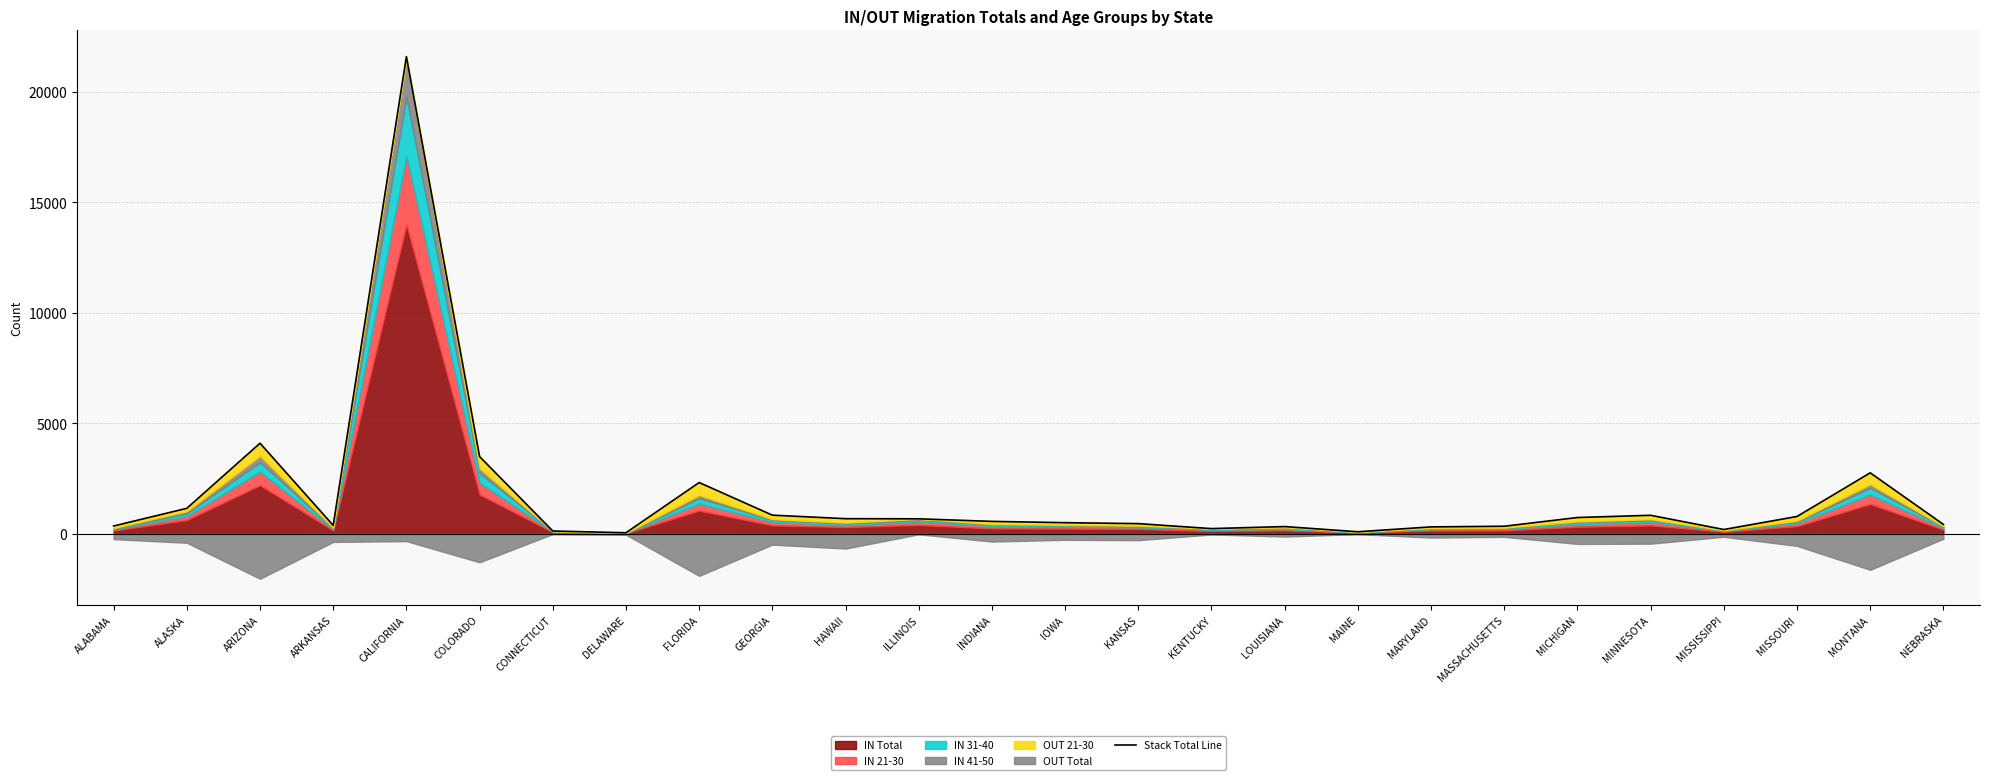

Reading left to right, what are all the values shown in this chart?

ALABAMA=360	ALASKA=1159	ARIZONA=4104	ARKANSAS=387	CALIFORNIA=21594	COLORADO=3500	CONNECTICUT=133	DELAWARE=54	FLORIDA=2326	GEORGIA=850	HAWAII=691	ILLINOIS=684	INDIANA=568	IOWA=510	KANSAS=467	KENTUCKY=242	LOUISIANA=334	MAINE=99	MARYLAND=319	MASSACHUSETTS=349	MICHIGAN=743	MINNESOTA=844	MISSISSIPPI=201	MISSOURI=790	MONTANA=2765	NEBRASKA=431